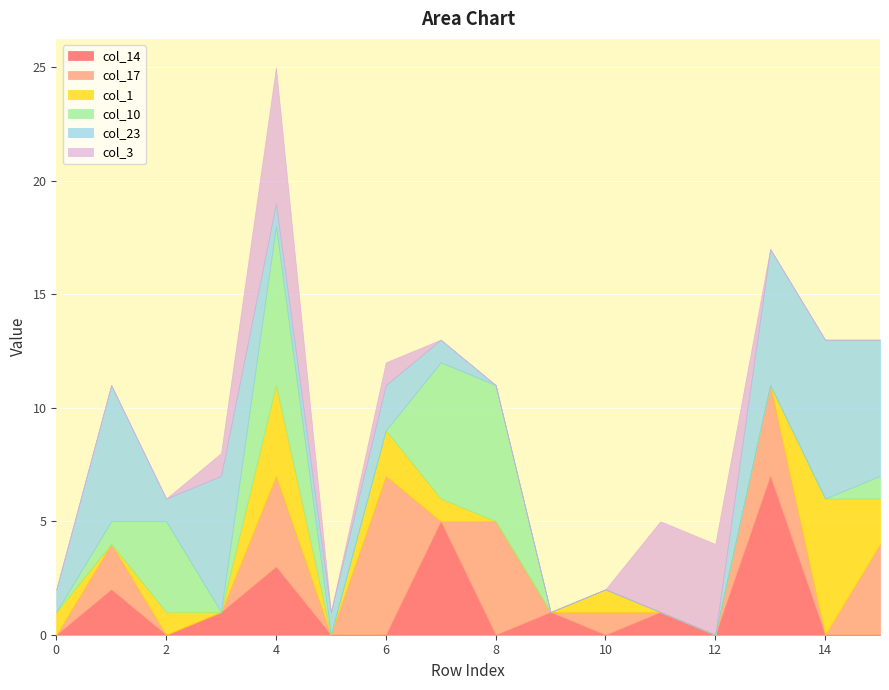

What is the total value across all series at 2?

6